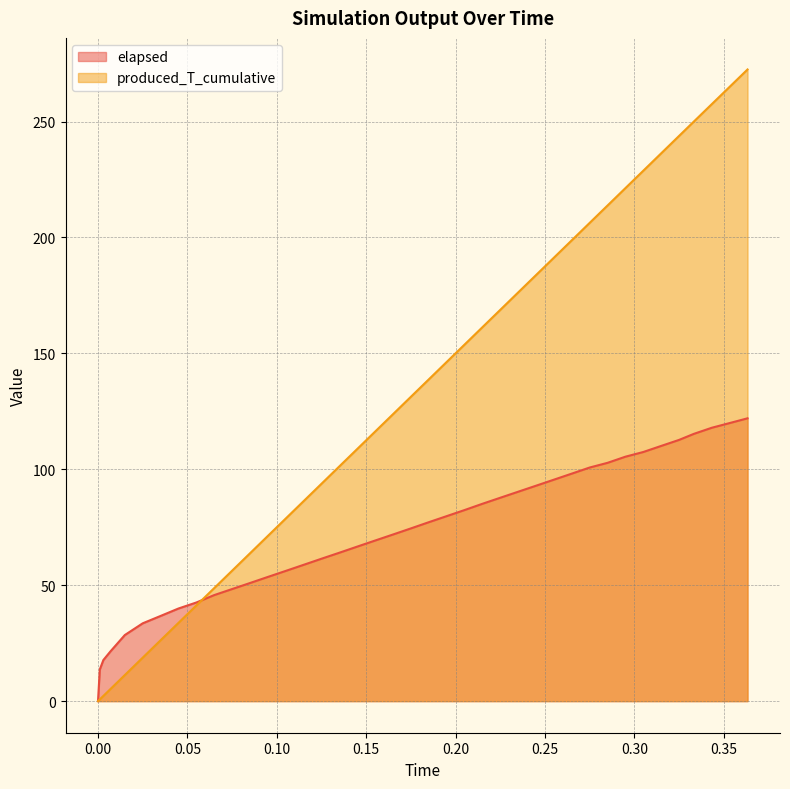

What is the spread (max minus min) of values at 0.215?

76.1